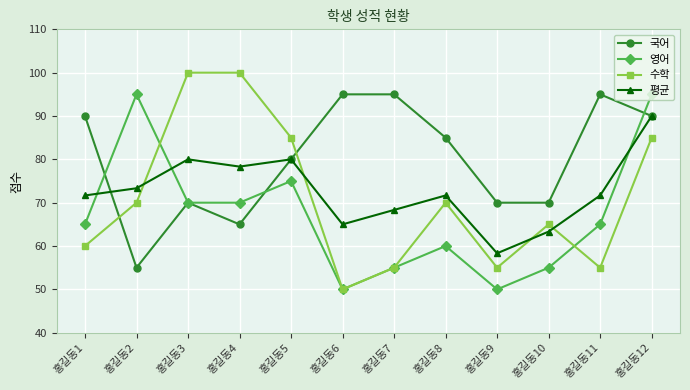

What value does the 평균 series have at 홍길동8?

71.7